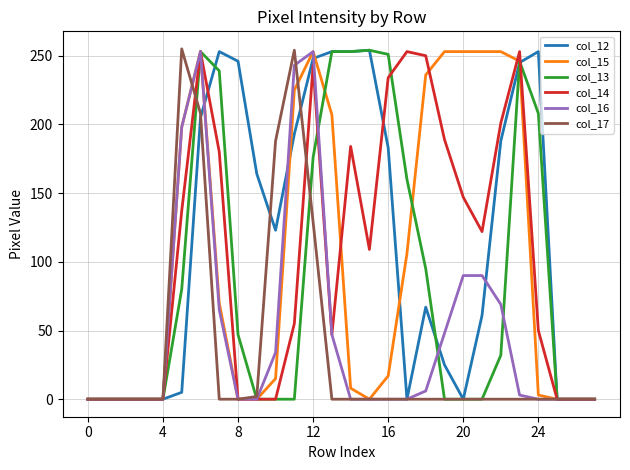

What is the maximum value shown in the chart?

255